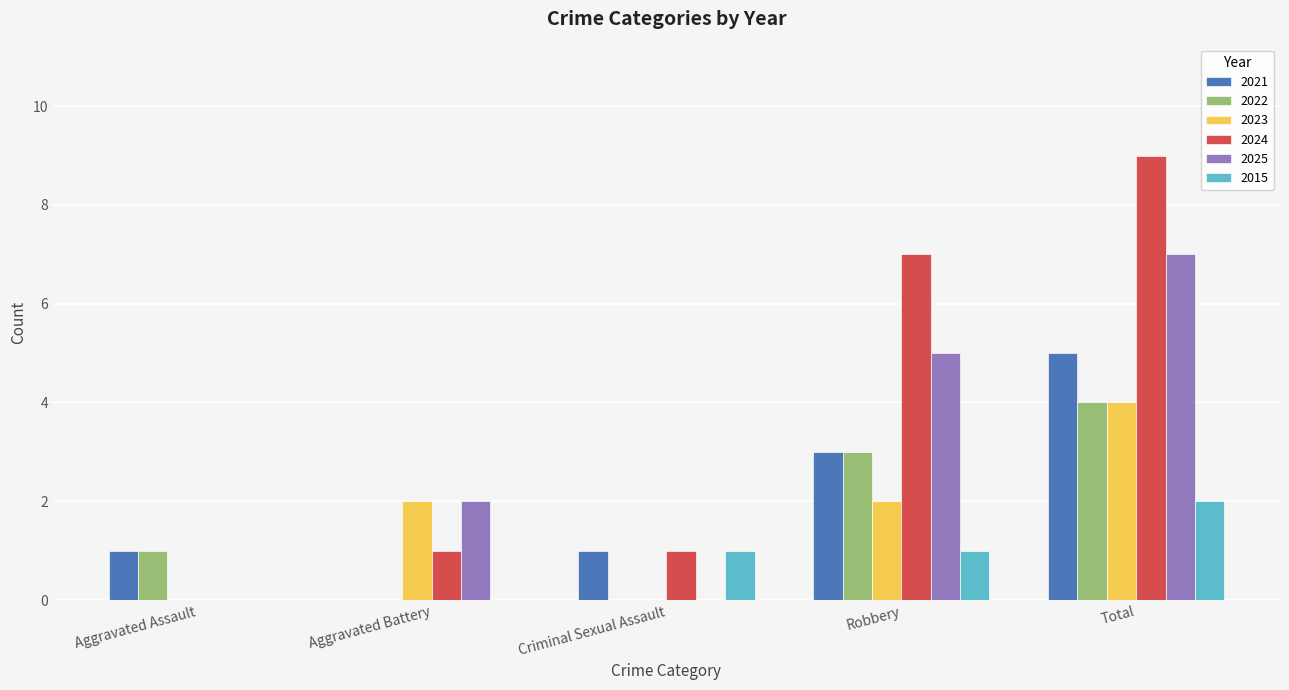

What is the average value of the 2024 series?

4